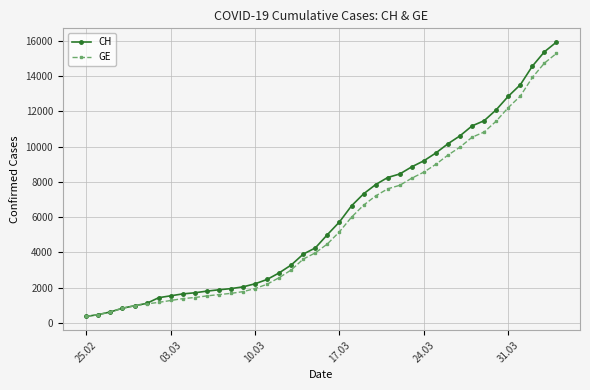

Rank the series by their maximum value, from lowest to highest.

GE, CH